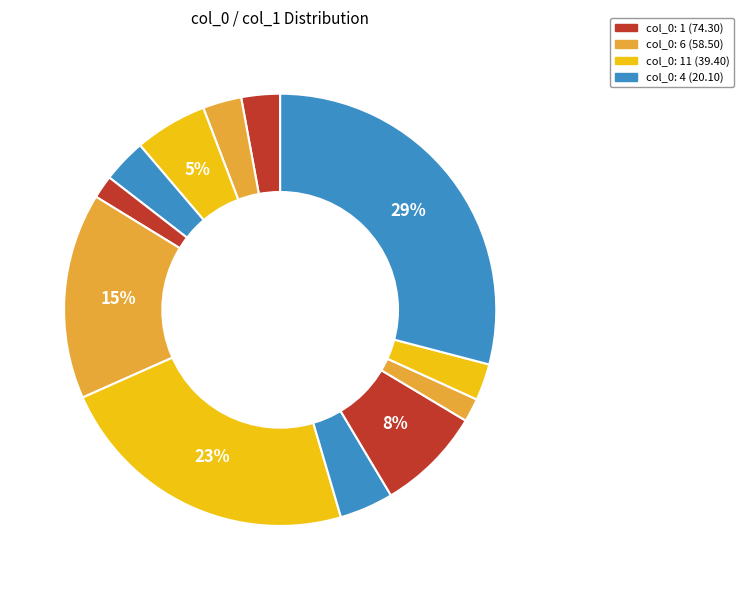

Count the number of slices in the pie.

12